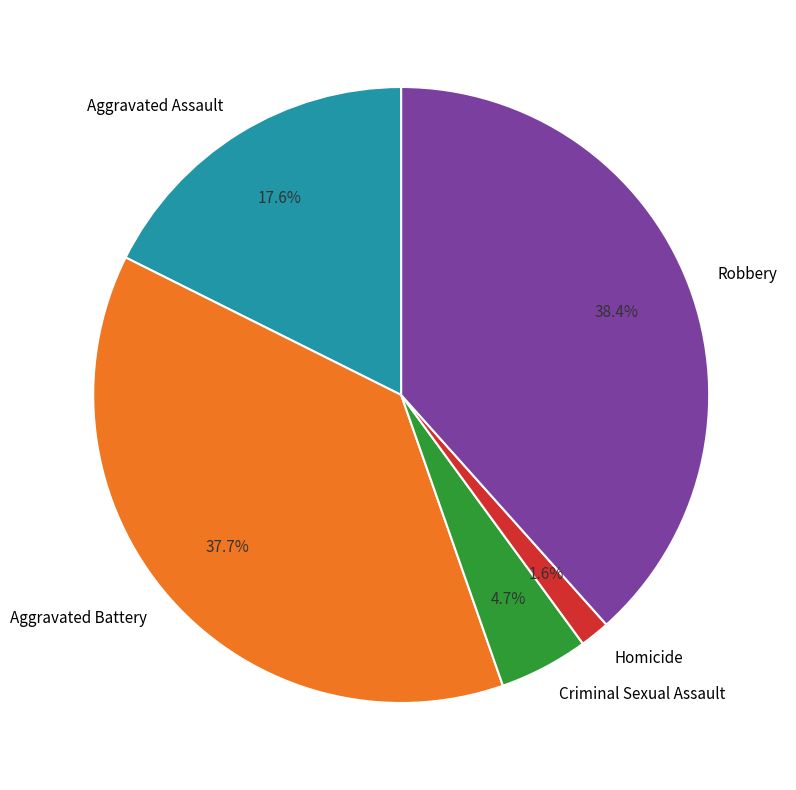

Which category has the biggest portion of the pie?

Robbery